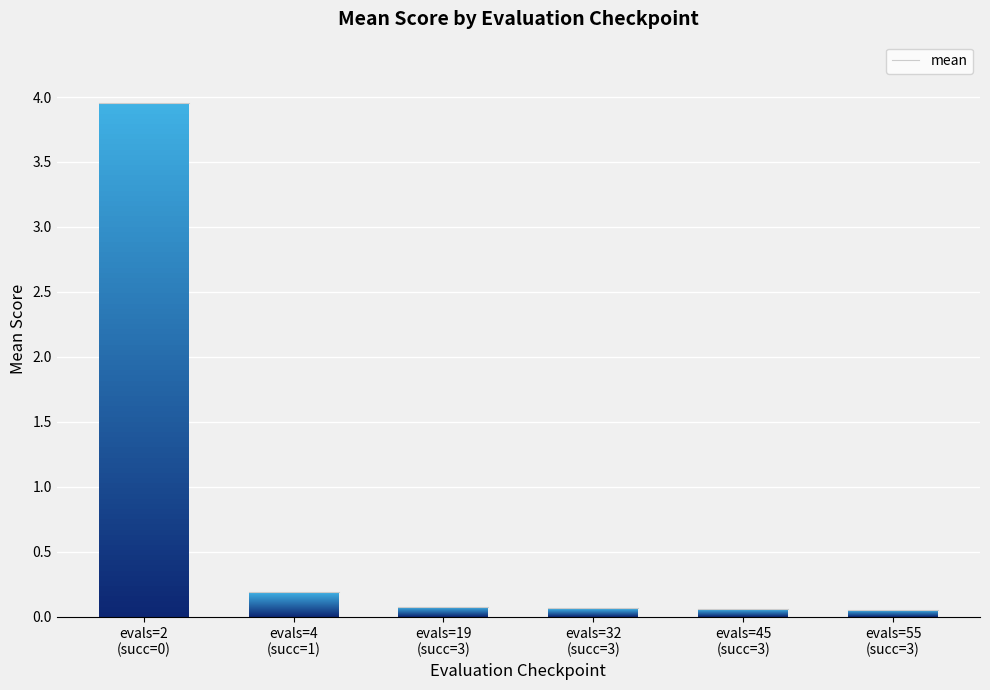

The chart shows a value of 4.0 at 0. True or false?

True